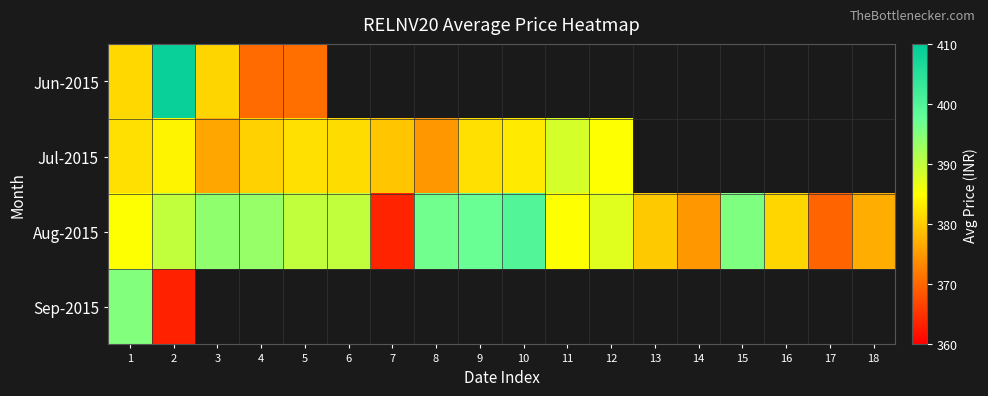

List the series in order of their peak value, highest first.

Jun-2015, Aug-2015, Sep-2015, Jul-2015